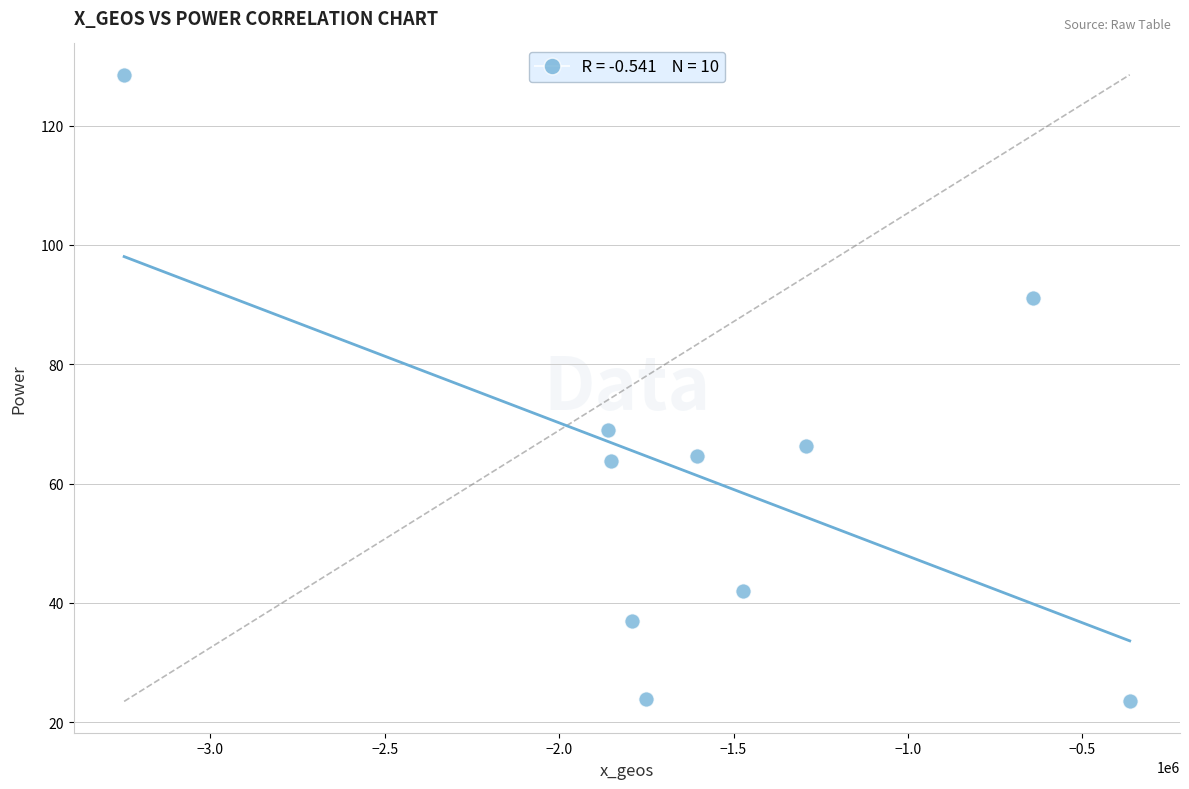

What is the range of X values (max minus min)?

2883780.8